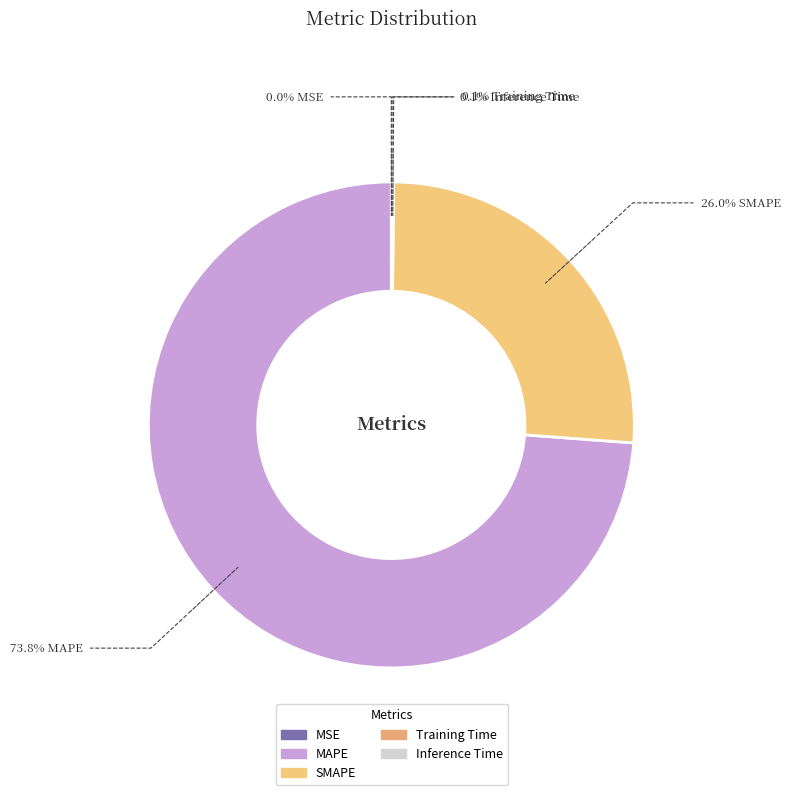

To the nearest percent, what portion does MAPE represent?

74%